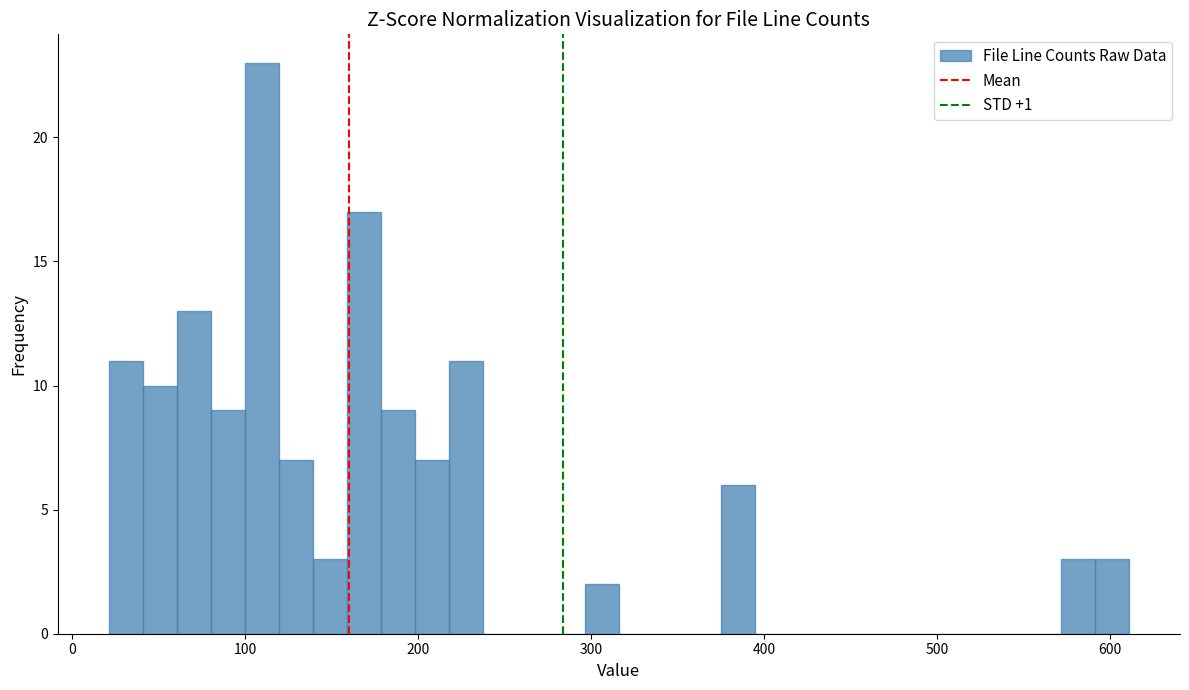

Read against the x-axis, roughly where is the centre of the tallest bar?

110